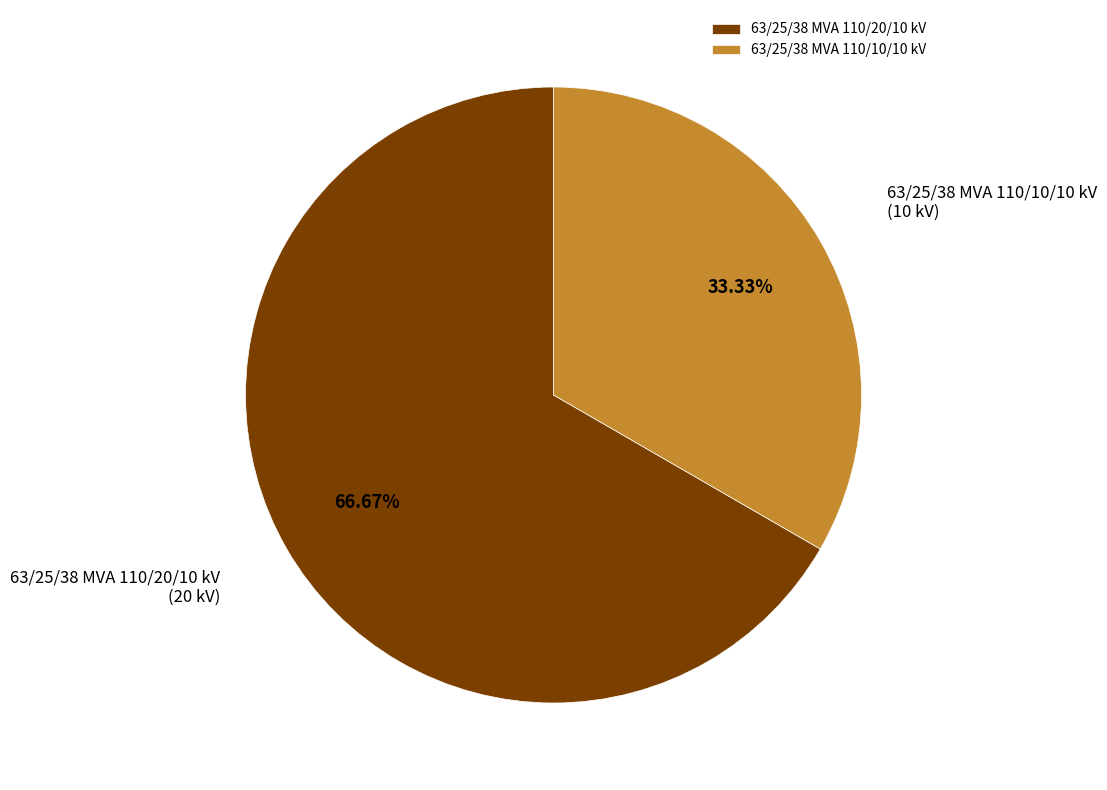

What is the majority slice?

63/25/38 MVA 110/20/10 kV